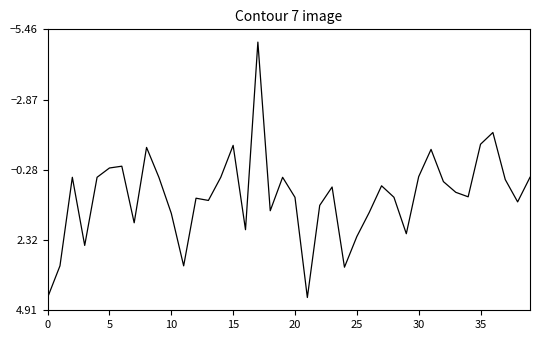

What is the greatest value displayed?

4.4